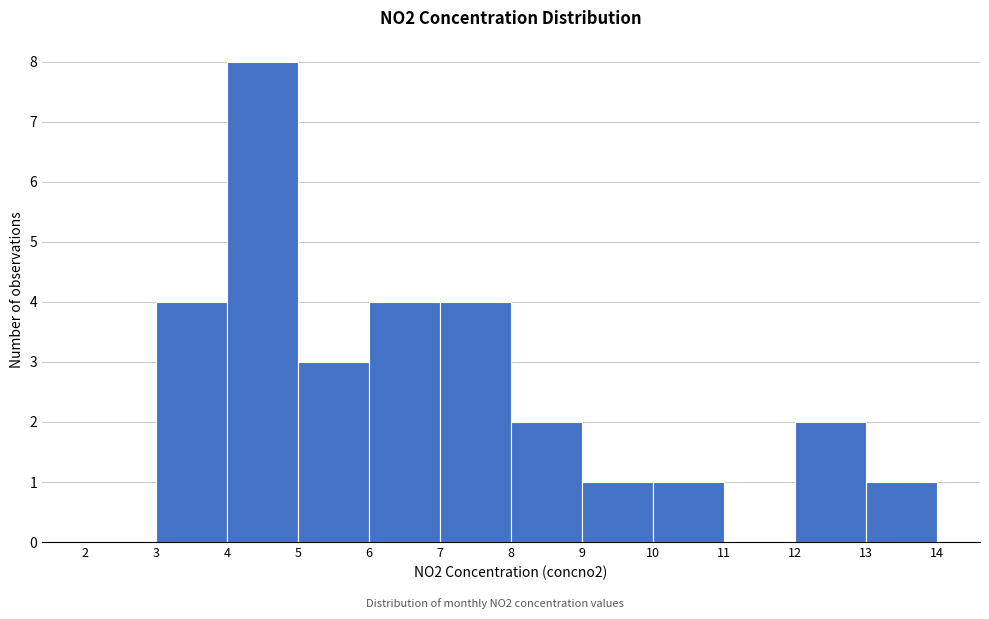

Reading left to right, transcribe this chart: for each bar, give the range it covers on the x-axis and its height. The values are not printed on the chart, so give them approximately, as read against the axis.

2 to 3: 0
3 to 4: 4
4 to 5: 8
5 to 6: 3
6 to 7: 4
7 to 8: 4
8 to 9: 2
9 to 10: 1
10 to 11: 1
11 to 12: 0
12 to 13: 2
13 to 14: 1